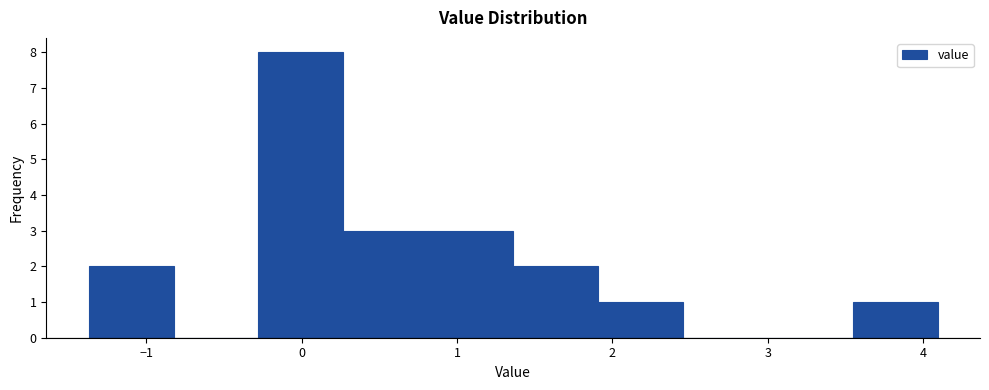

Reading left to right, list every bar in this chart as the range it spans on the x-axis followed by its height. Neither the bar edges nor the heights are printed on the chart, so give them approximately, as read against the axes.

-1.4 to -0.8: 2
-0.8 to -0.3: 0
-0.3 to 0.3: 8
0.3 to 0.8: 3
0.8 to 1.4: 3
1.4 to 1.9: 2
1.9 to 2.5: 1
2.5 to 3.0: 0
3.0 to 3.5: 0
3.5 to 4.1: 1